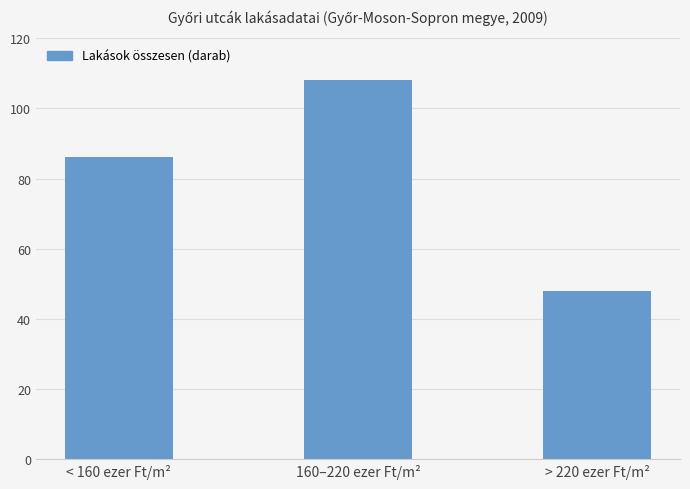

What is the difference between the values at < 160 ezer Ft/m² and 160–220 ezer Ft/m²?

22